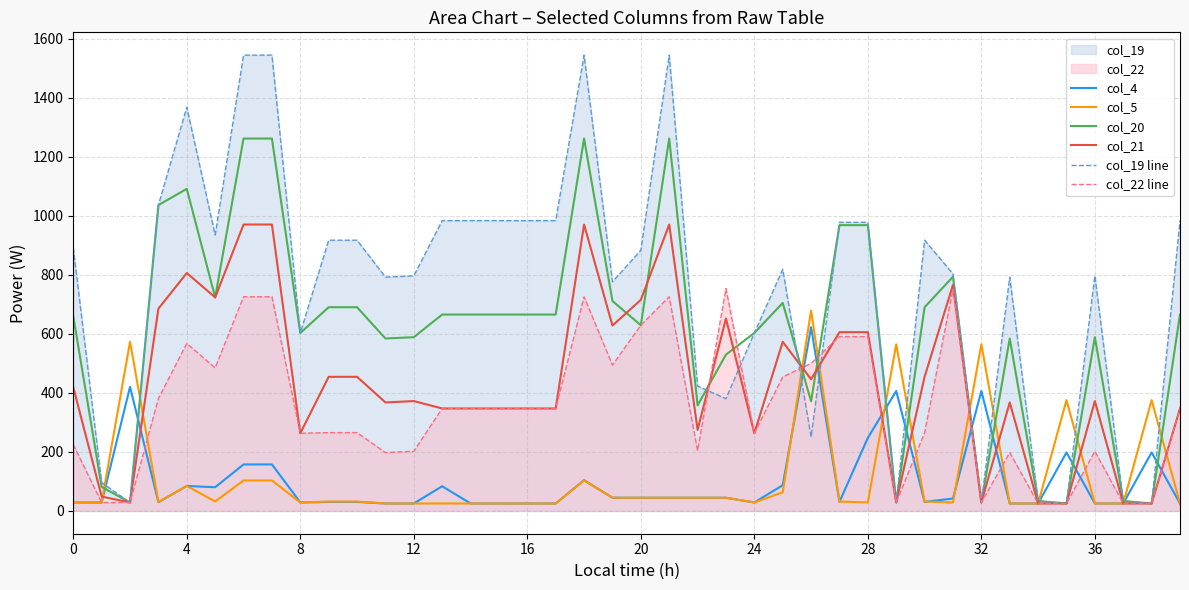

Which series has the largest total across all categories?

col_19 line